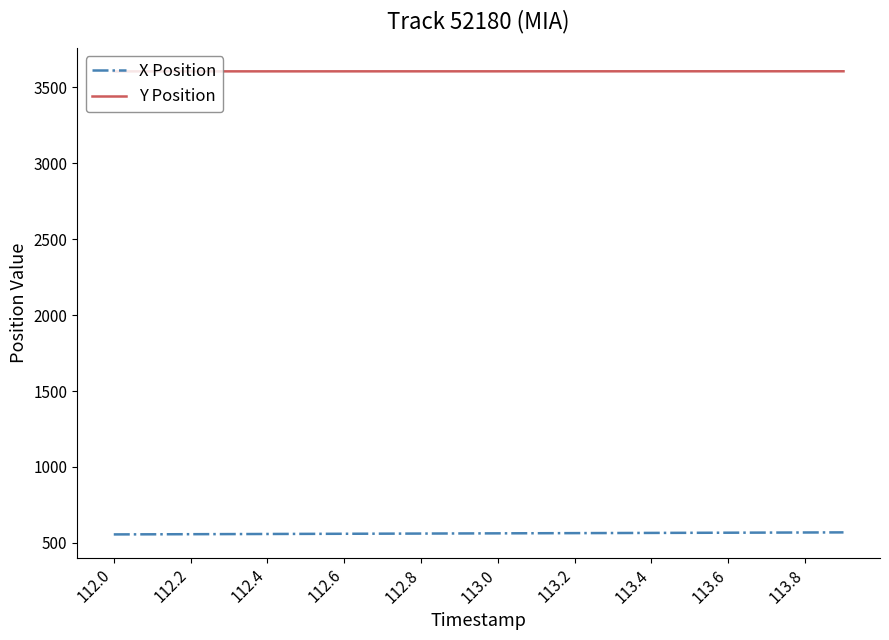

What is the lowest value of the Y Position series?

3606.1